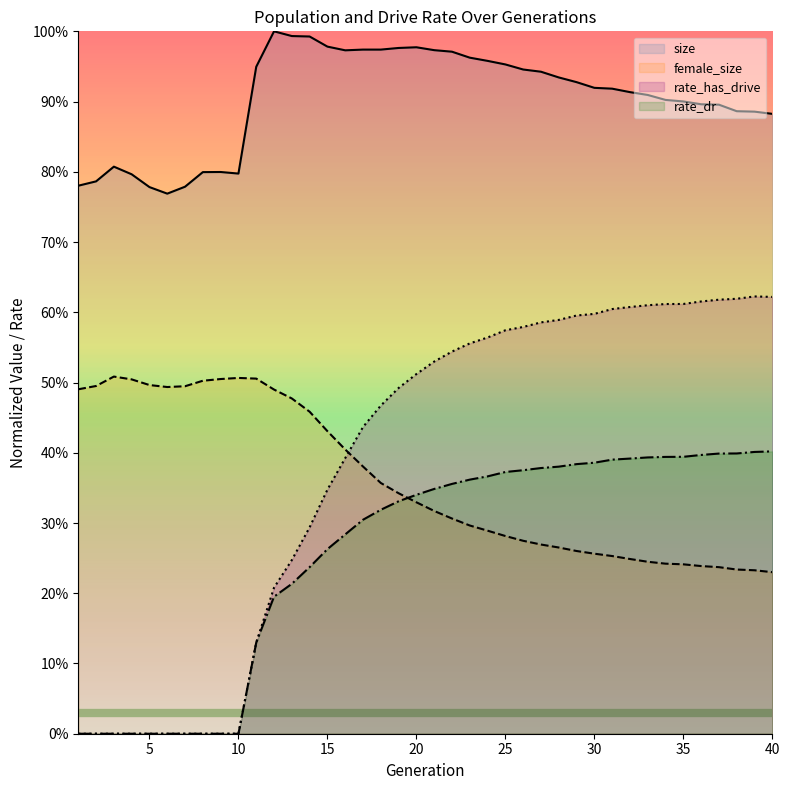

How many lines are shown in the chart?

4